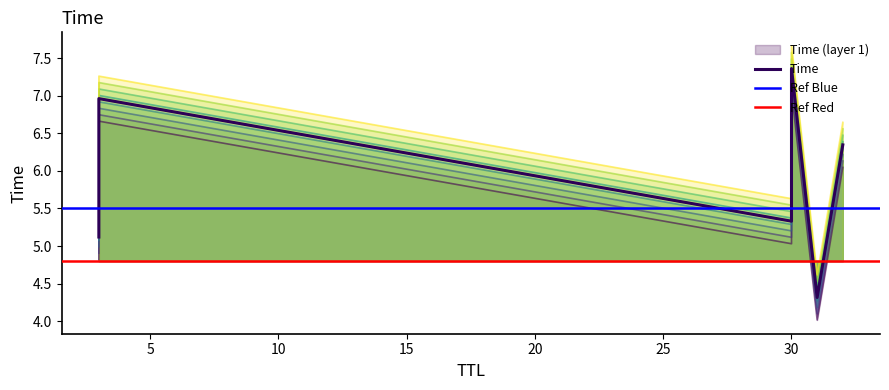

What is the ratio of the value at 3 to the value at 31?

1.2